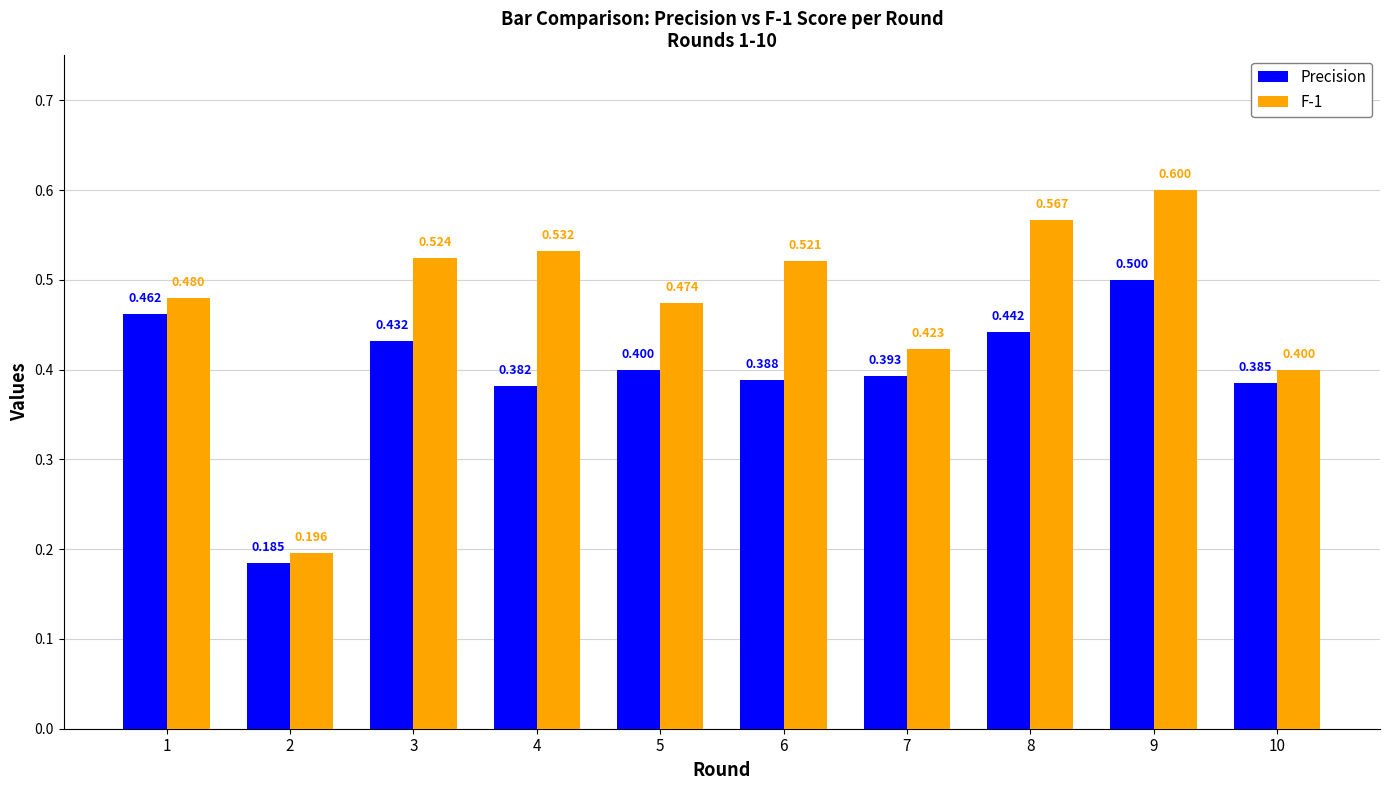

Is it true that Precision equals 0.5 at 9?

True